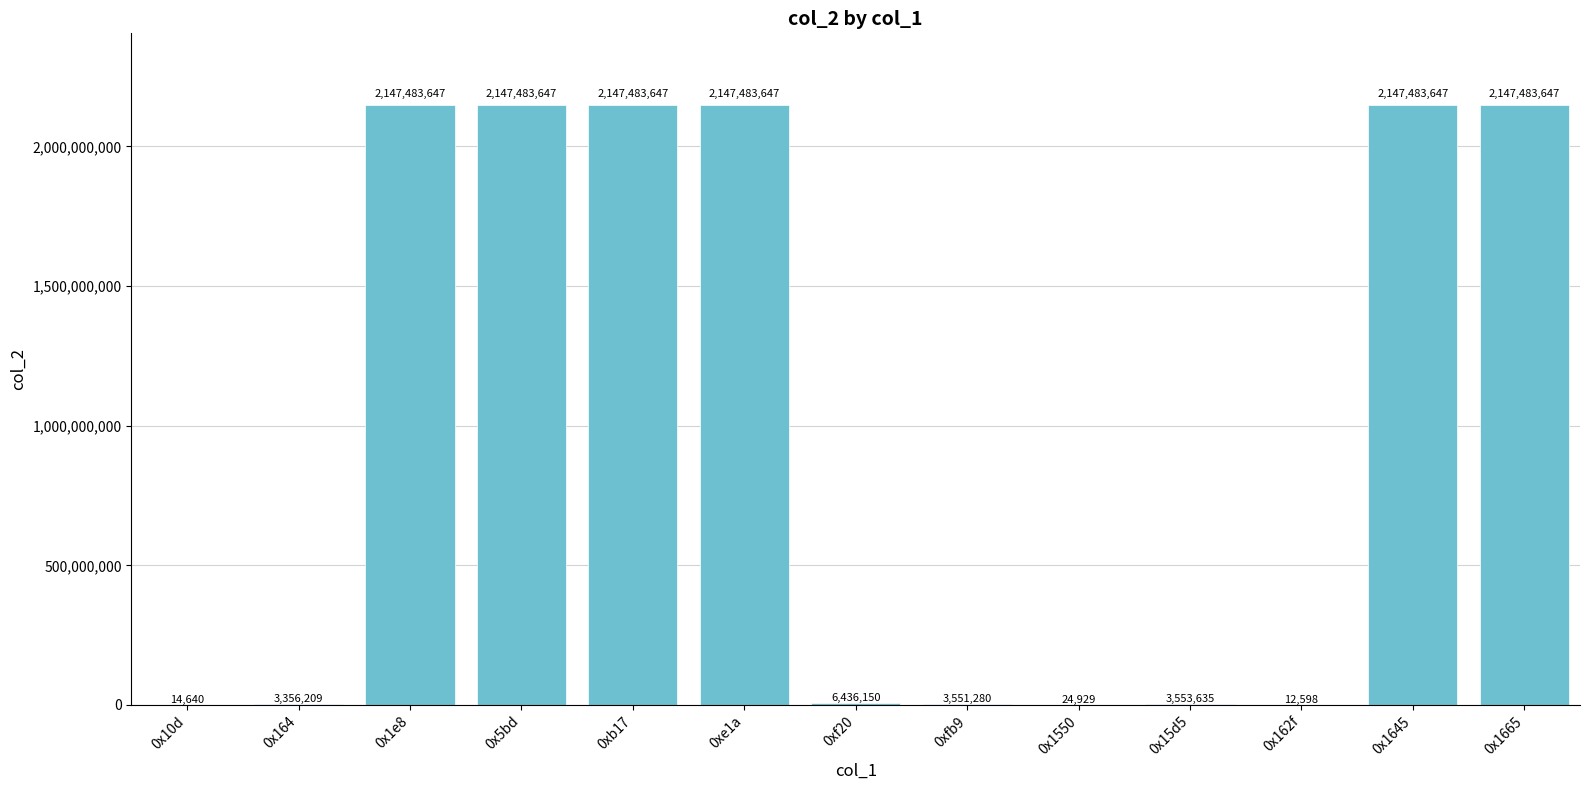

What value does the data have at 0x164, to the nearest 100?

3356200